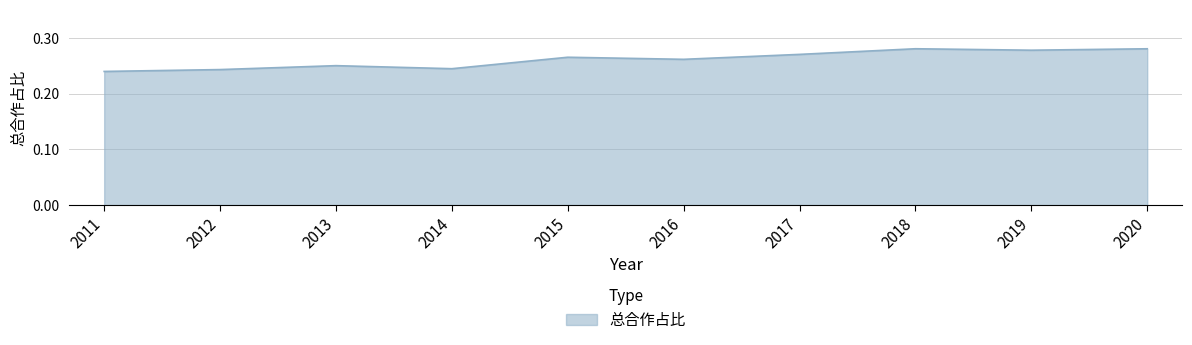

Where is the first local minimum?

2014